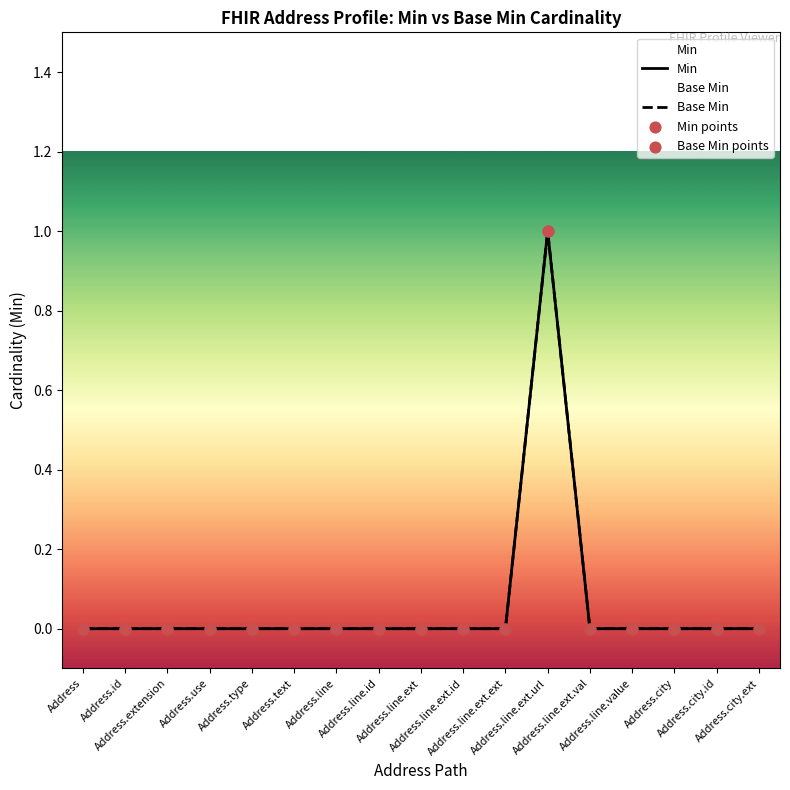

Which series has the largest Y range (max minus min)?

Min